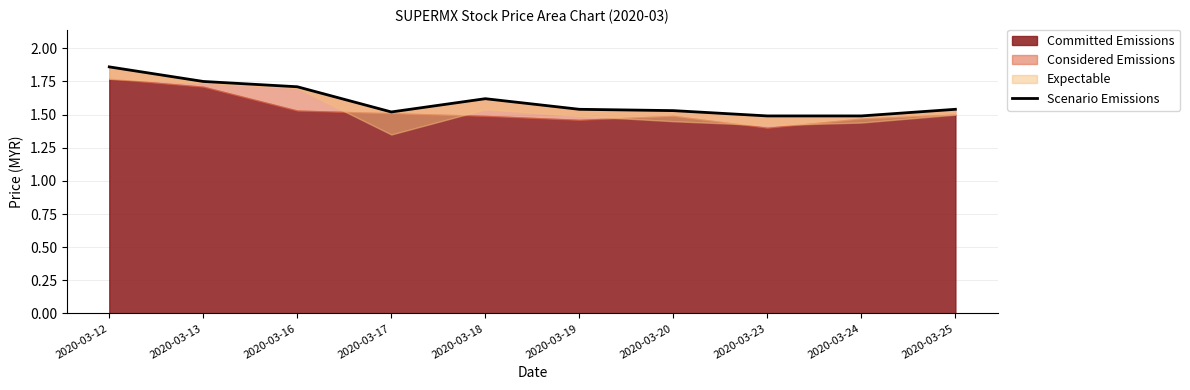

At which category does the data reach its first local valley?

2020-03-17